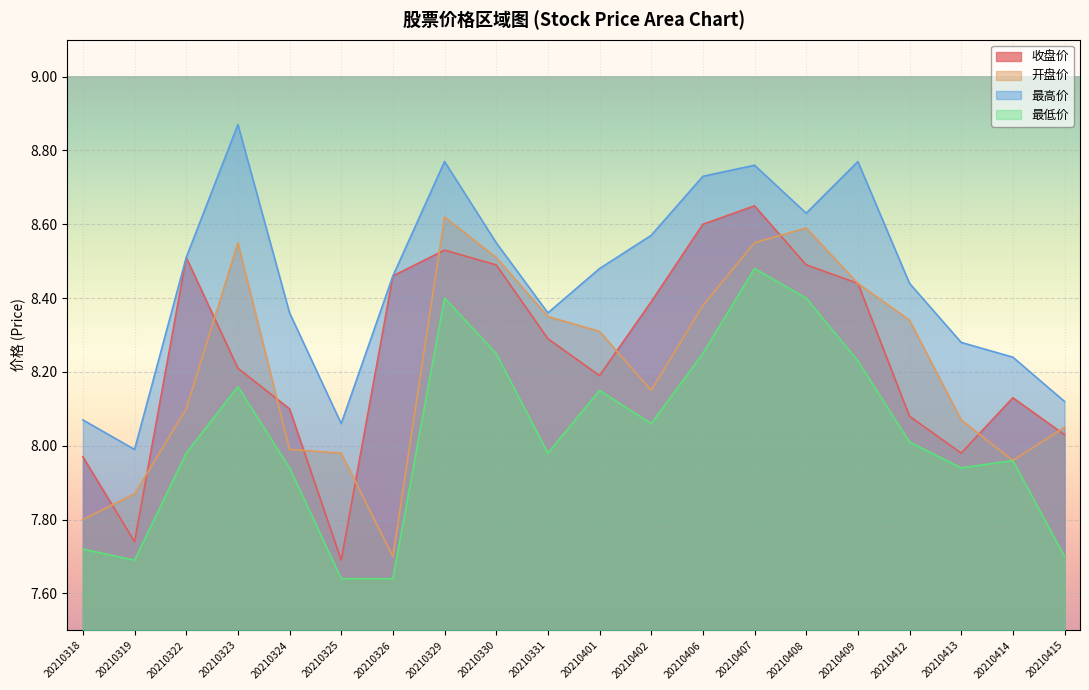

True or false: 最低价 has more than 1 interior local peaks.

True